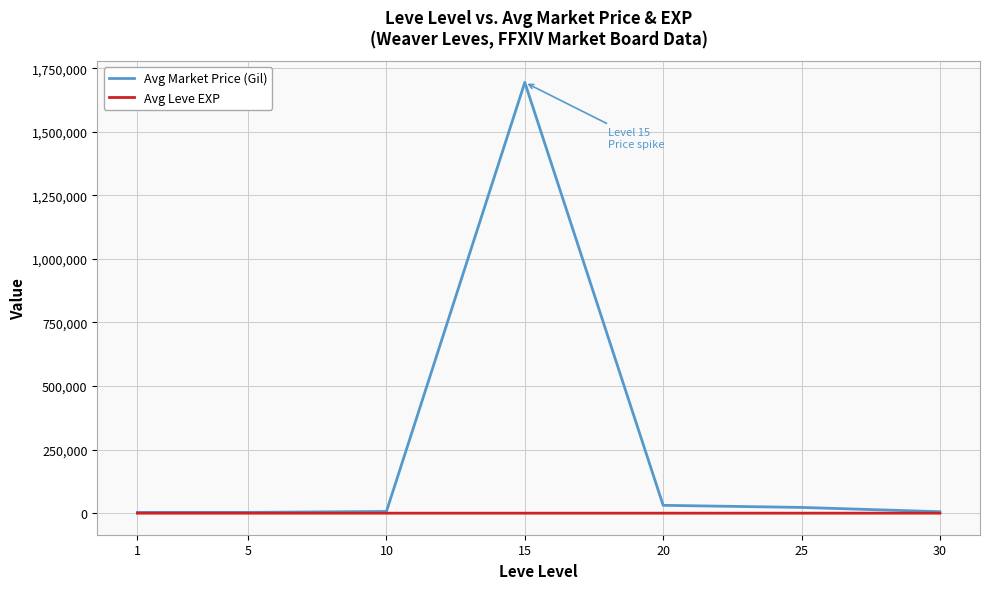

List the series in order of their overall mean, lowest first.

Avg Leve EXP, Avg Market Price (Gil)